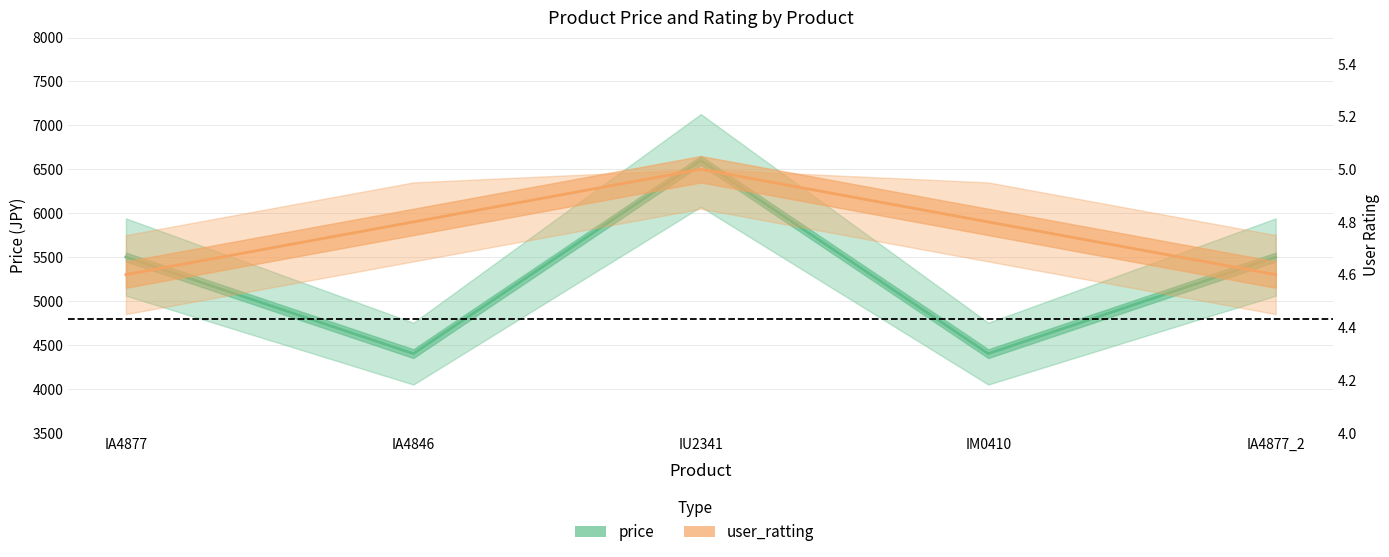

Count the number of data series in this chart.

2